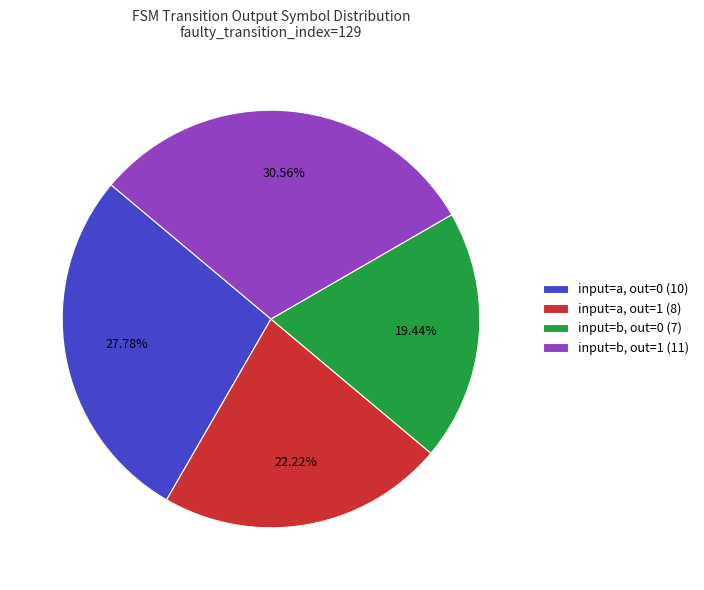

Between input=b, out=0 (7) and input=b, out=1 (11), which is larger?

input=b, out=1 (11)